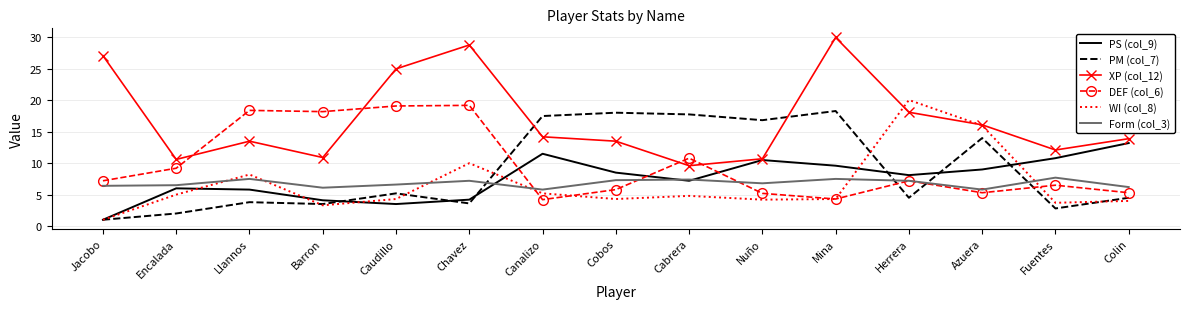

What position from the left is Canalizo?

7